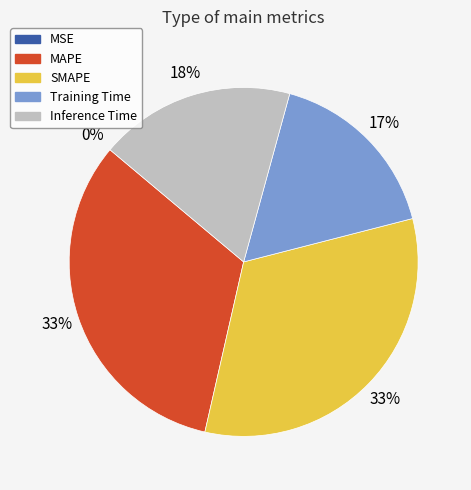

Does MAPE account for over 50% of the chart?

No